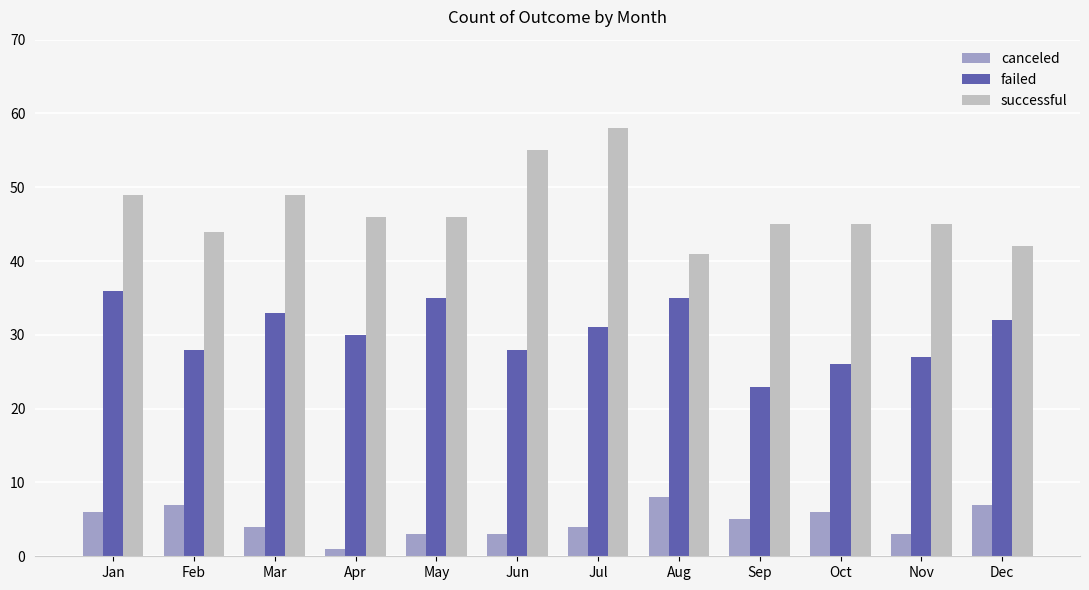

What is the value of the successful bar at the 4th from the left?

46